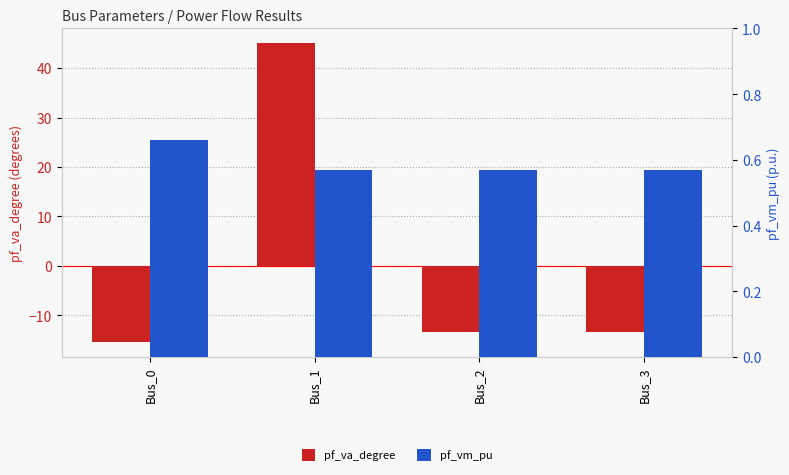

What is the sum of the pf_vm_pu values at Bus_3 and Bus_1?

1.1